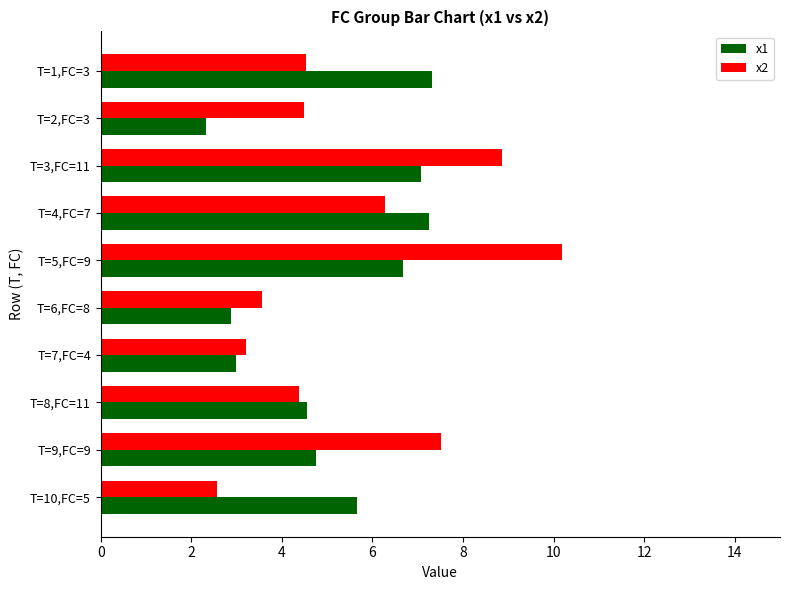

What value does the x1 series have at T=10,FC=5?

5.7